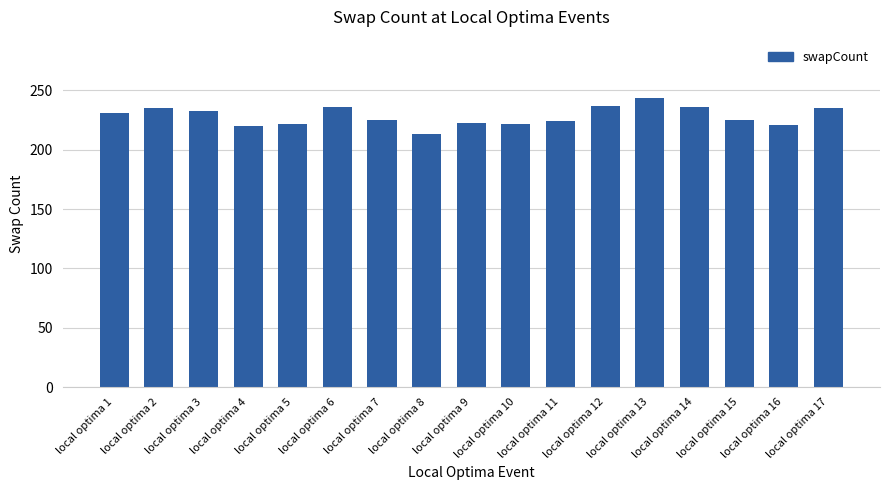

The value at local optima 6 is 236. True or false?

True